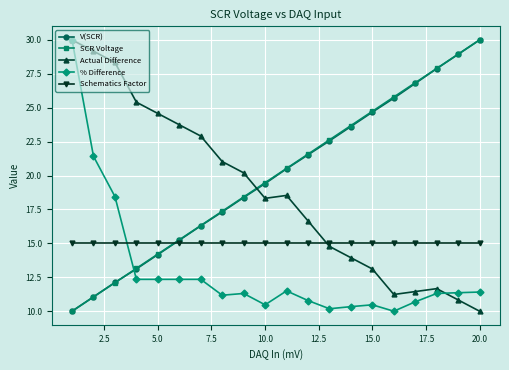

What is the minimum value for SCR Voltage?

10.0